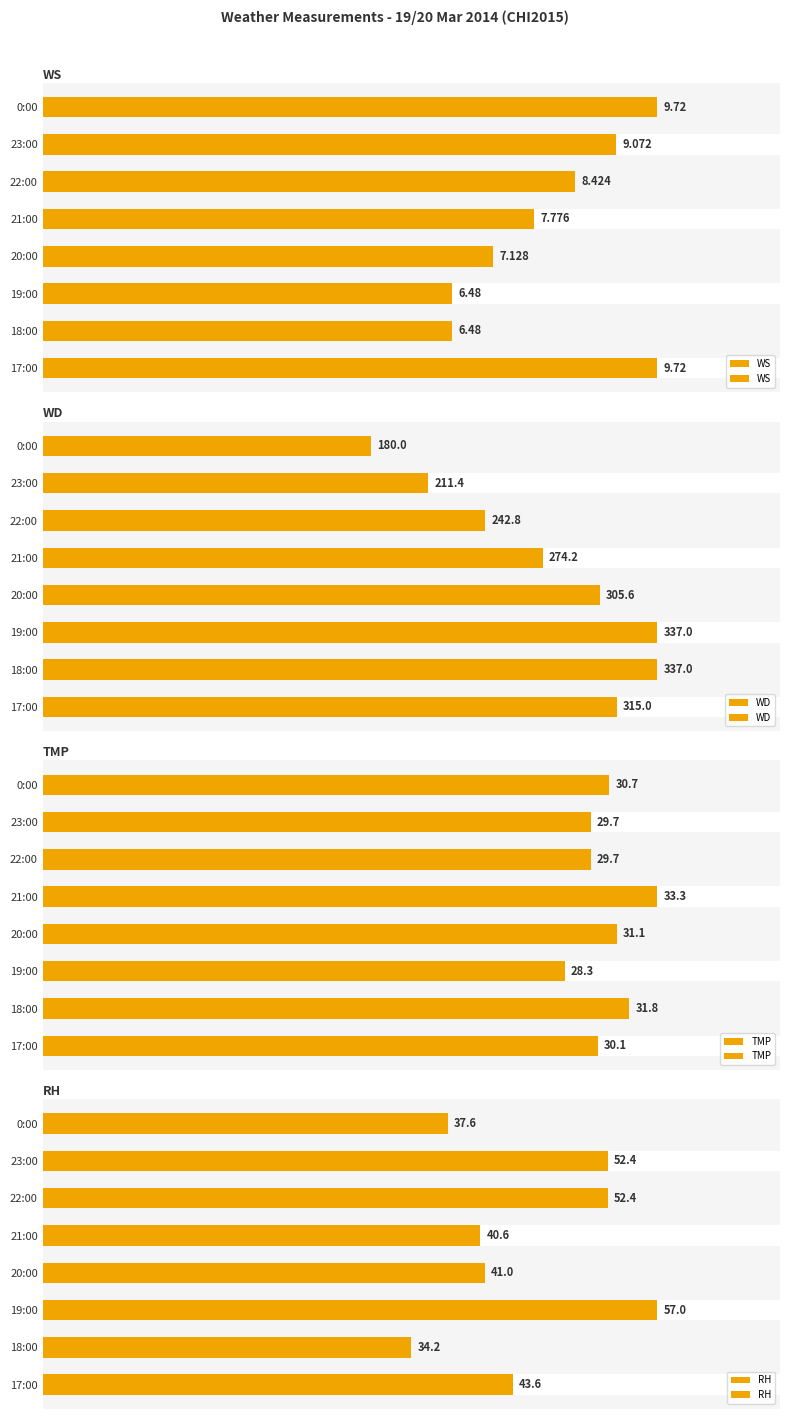

What is the value of the TMP bar at the 8th from the left?

30.7